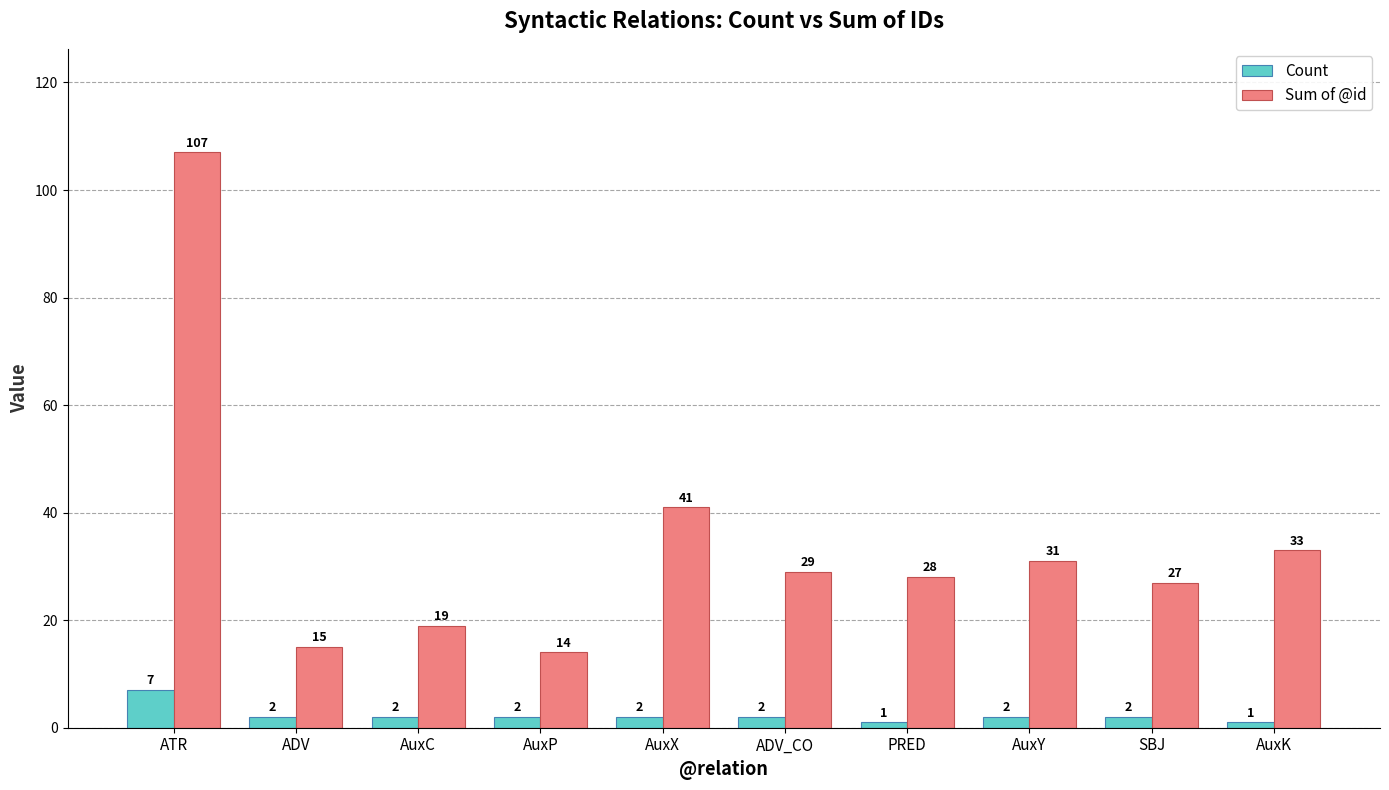

Is it true that Count equals 1 at AuxK?

True